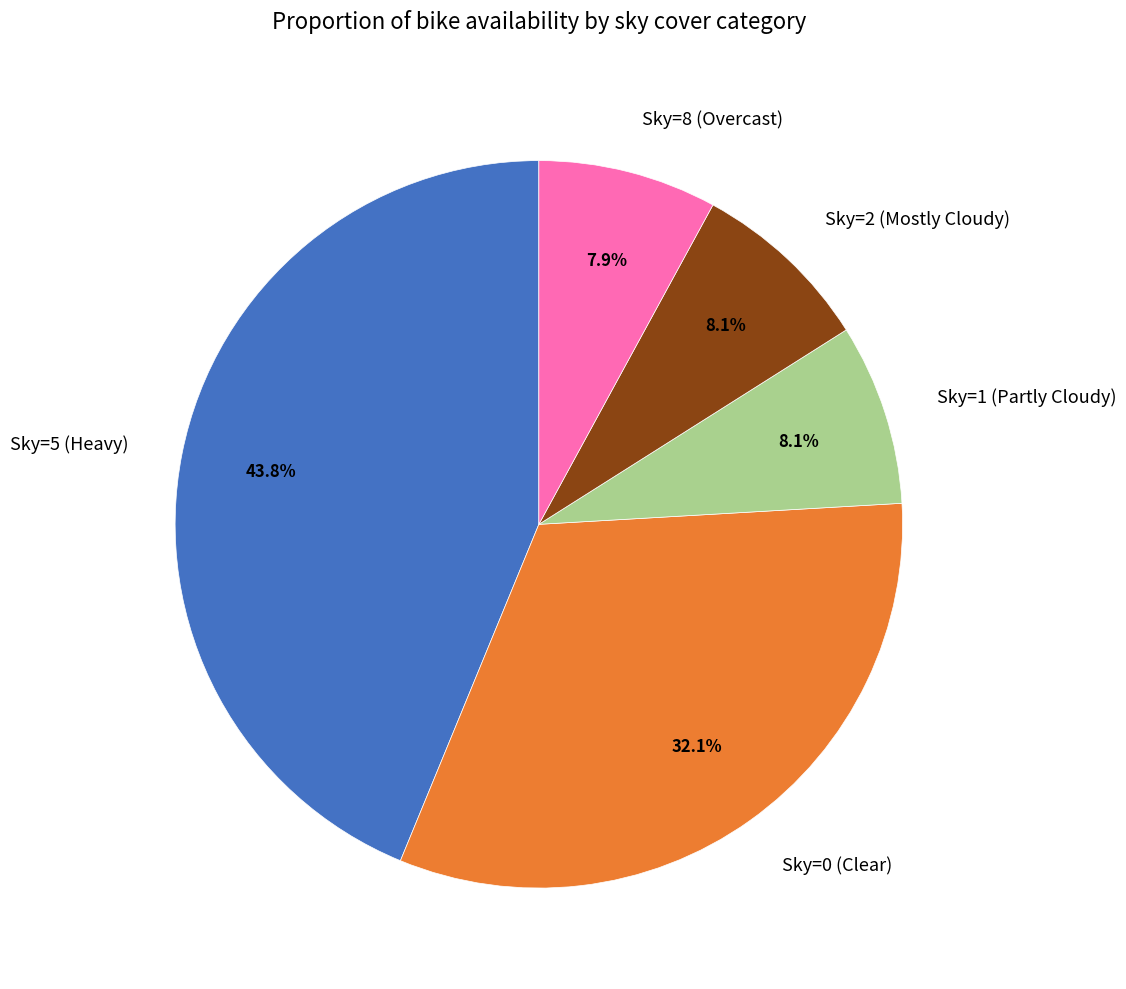

What percentage is NOT represented by Sky=1 (Partly Cloudy)?

91.9%